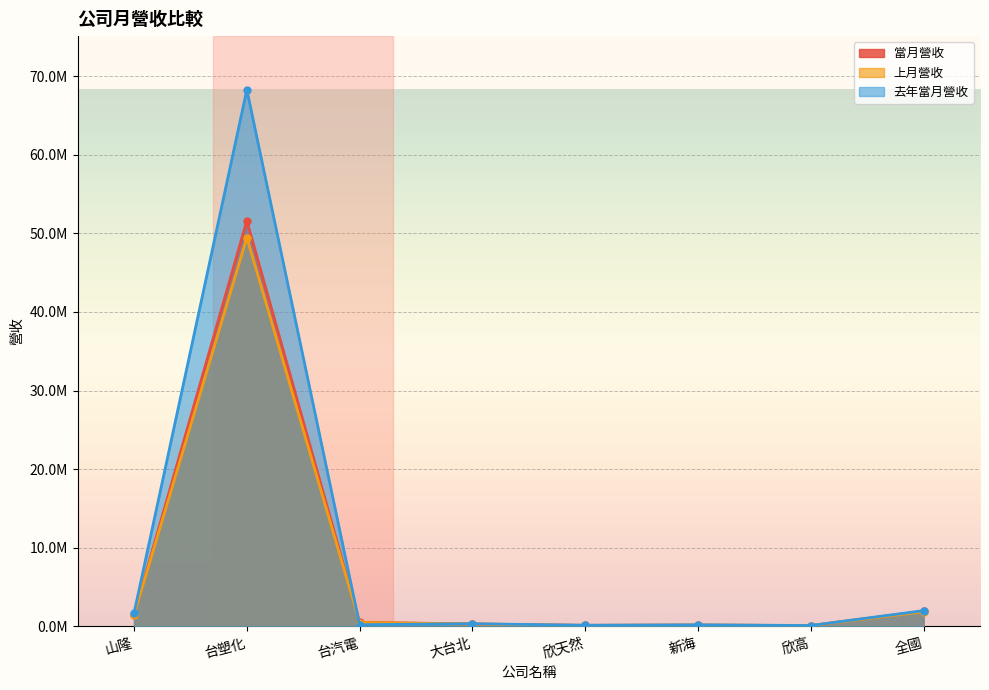

Rank the series by their maximum value, from lowest to highest.

上月營收, 當月營收, 去年當月營收